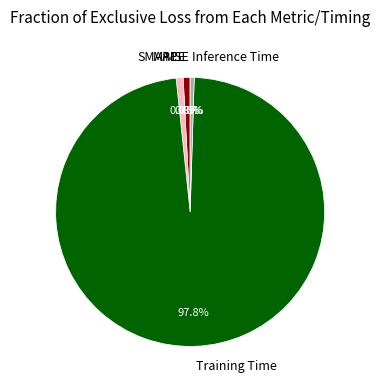

Which slice is the largest?

Training Time